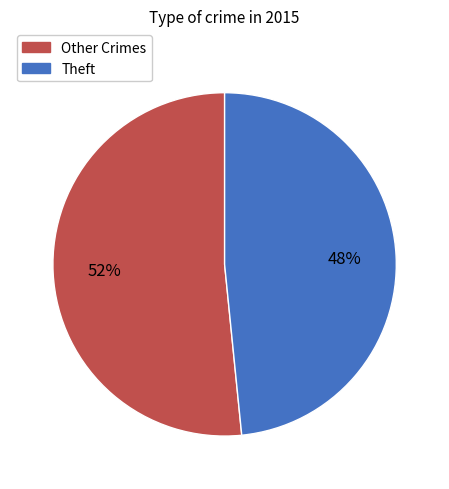

Is there a majority slice in this chart?

Yes